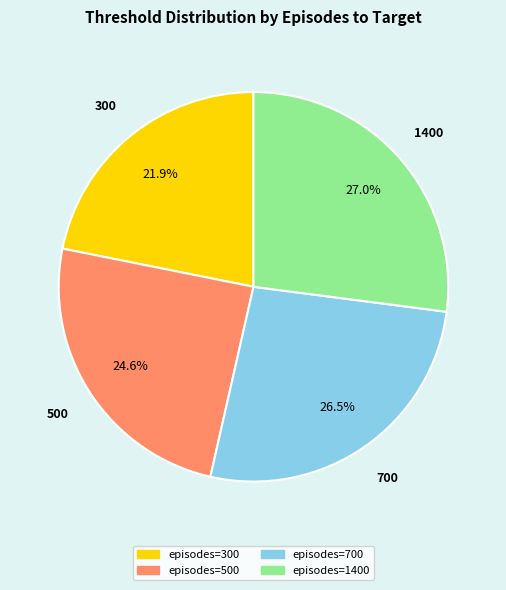

Count the number of slices in the pie.

4